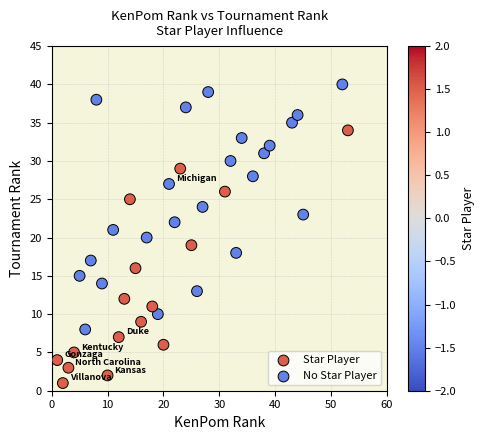

What is the range of X values (max minus min)?

52